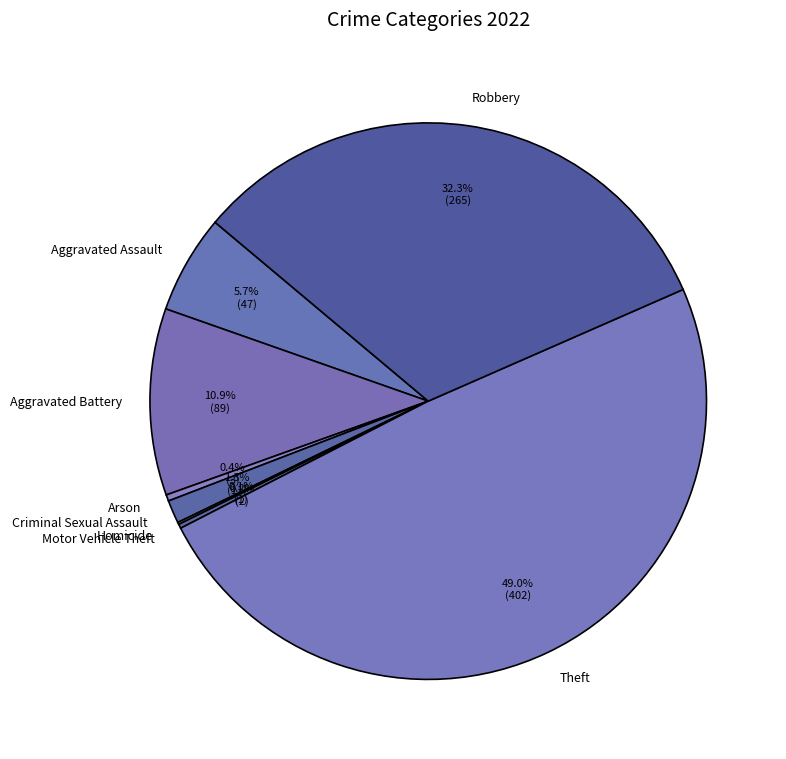

True or false: Theft accounts for 49% of the total.

True